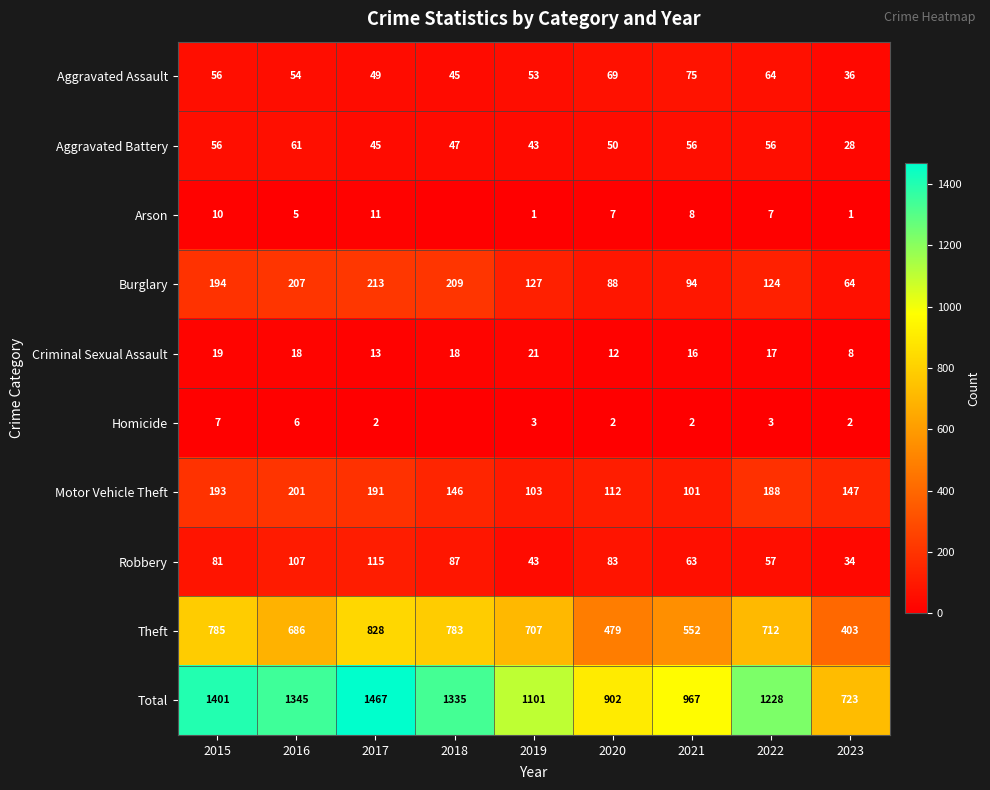

How many data points does each series have?

9